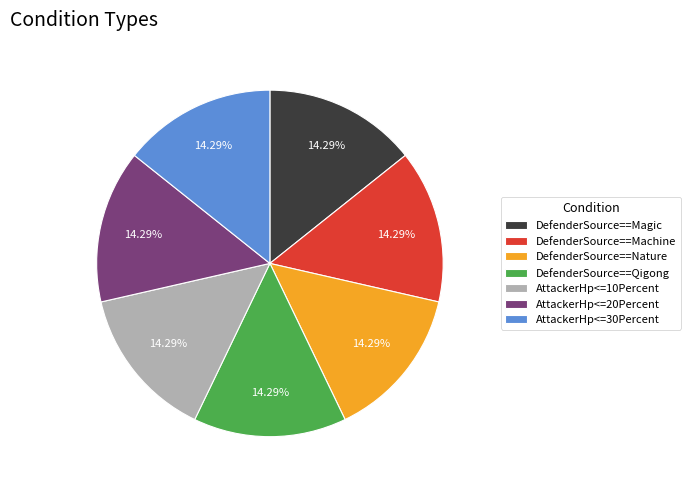

Do DefenderSource==Machine and DefenderSource==Magic together represent more than half of the pie?

No